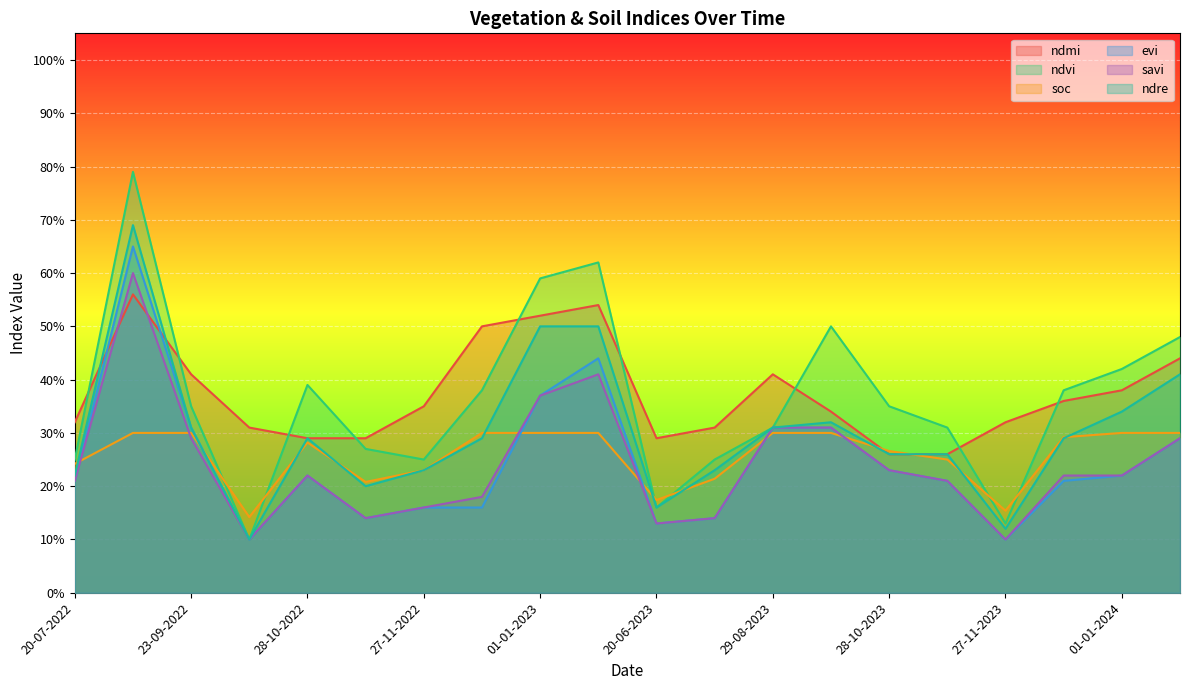

Rank the series by their maximum value, from lowest to highest.

soc, ndmi, savi, evi, ndre, ndvi